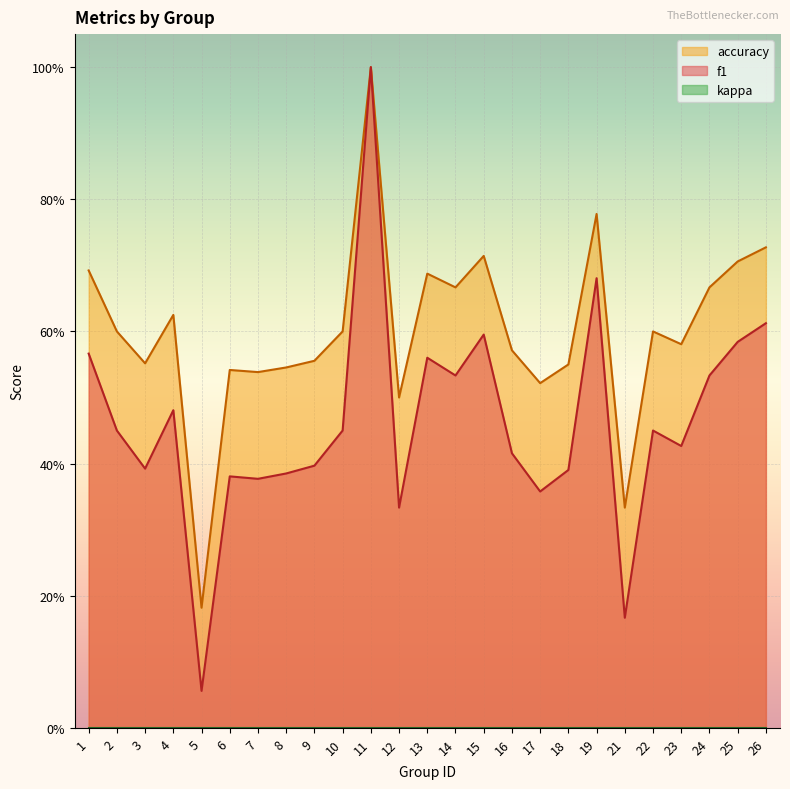

Reading left to right, extract all data points from this chart.

f1: 0.6	0.5	0.4	0.5	0.1	0.4	0.4	0.4	0.4	0.5	1.0	0.3	0.6	0.5	0.6	0.4	0.4	0.4	0.7	0.2	0.5	0.4	0.5	0.6	0.6
accuracy: 0.7	0.6	0.6	0.6	0.2	0.5	0.5	0.5	0.6	0.6	1.0	0.5	0.7	0.7	0.7	0.6	0.5	0.6	0.8	0.3	0.6	0.6	0.7	0.7	0.7